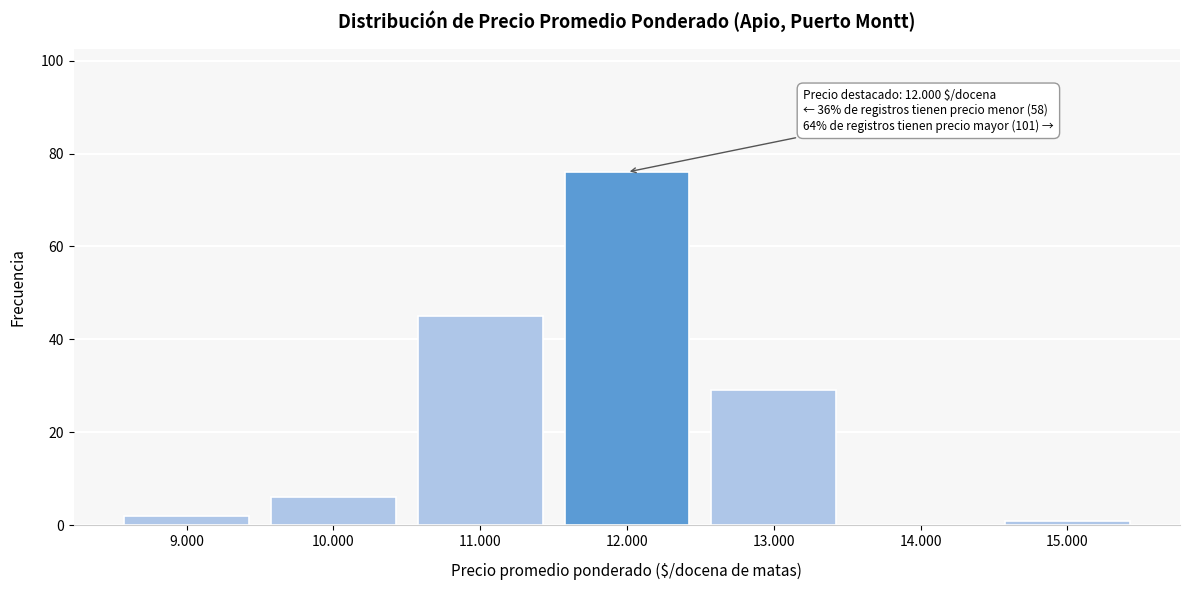

Reading left to right, what are all the values shown in this chart?

9.000=2	10.000=6	11.000=45	12.000=76	13.000=29	14.000=0	15.000=1